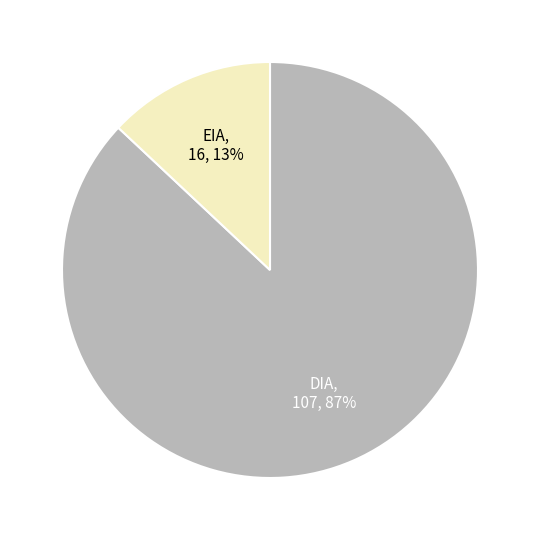

To the nearest percent, what is the difference between the DIA and EIA slice percentages?

74%